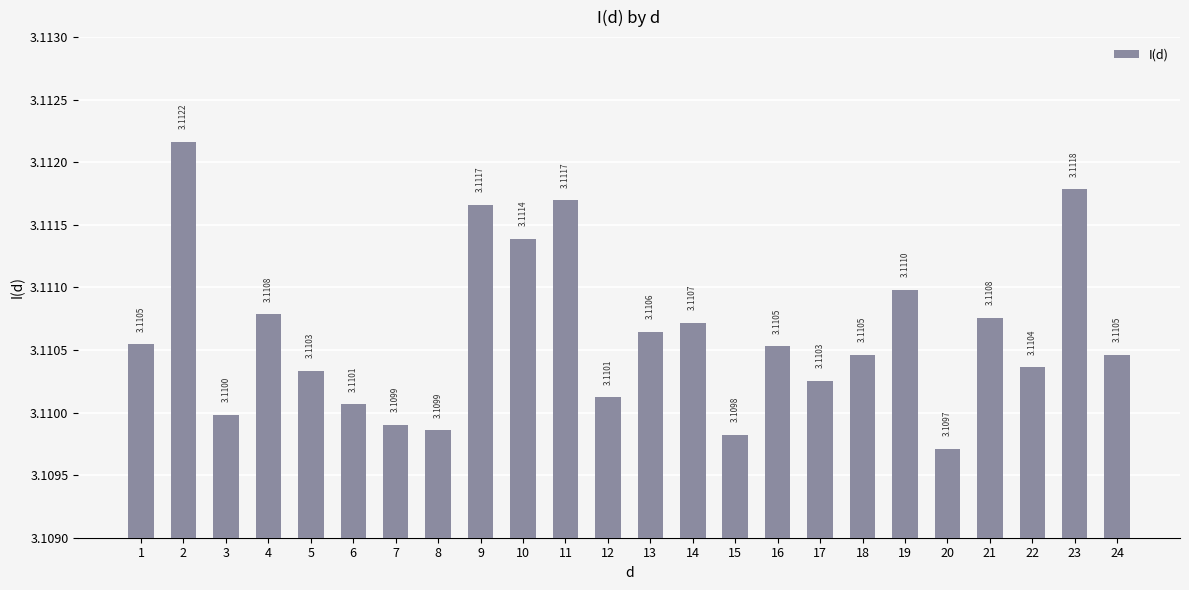

Reading right to left, list all the values displayed in this chart.

24=3.1	23=3.1	22=3.1	21=3.1	20=3.1	19=3.1	18=3.1	17=3.1	16=3.1	15=3.1	14=3.1	13=3.1	12=3.1	11=3.1	10=3.1	9=3.1	8=3.1	7=3.1	6=3.1	5=3.1	4=3.1	3=3.1	2=3.1	1=3.1